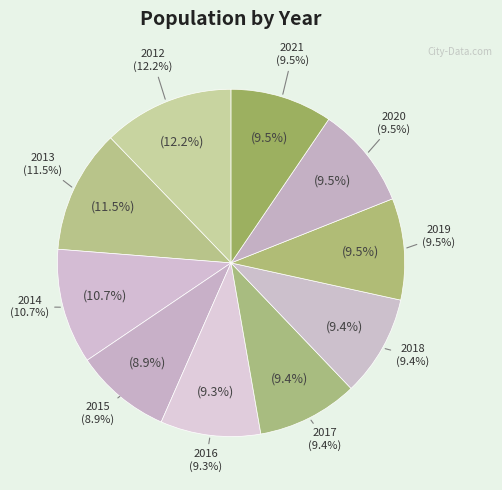

To the nearest percent, what portion does 2012 represent?

12%